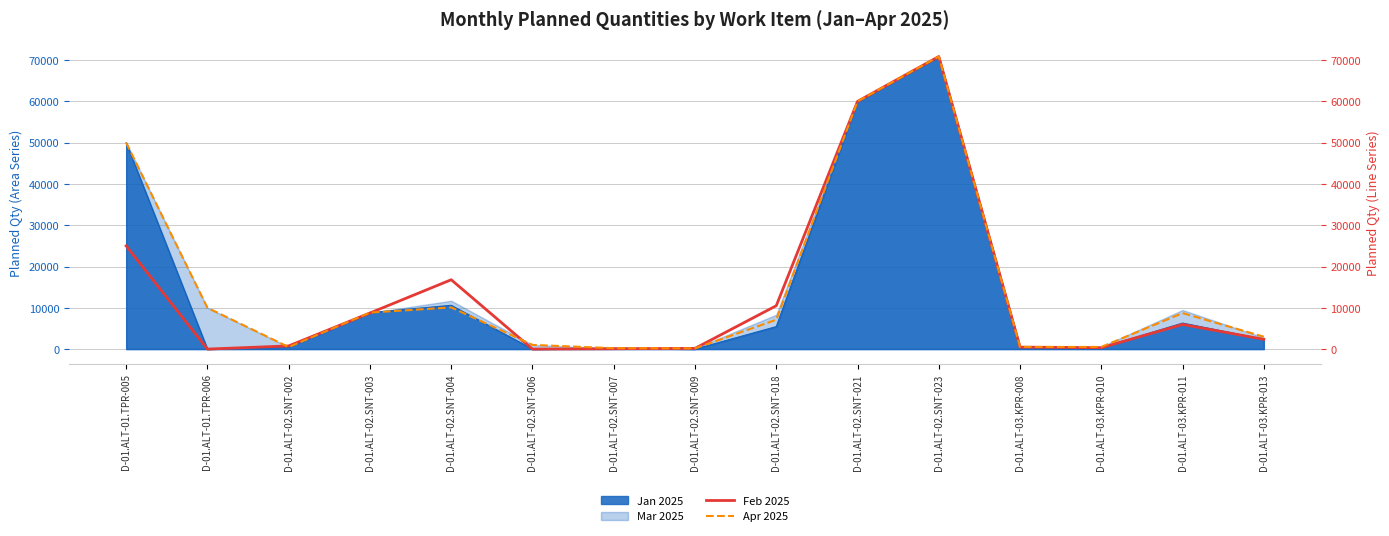

Between D-01.ALT-02.SNT-009 and D-01.ALT-01.TPR-005, which is larger?

D-01.ALT-01.TPR-005